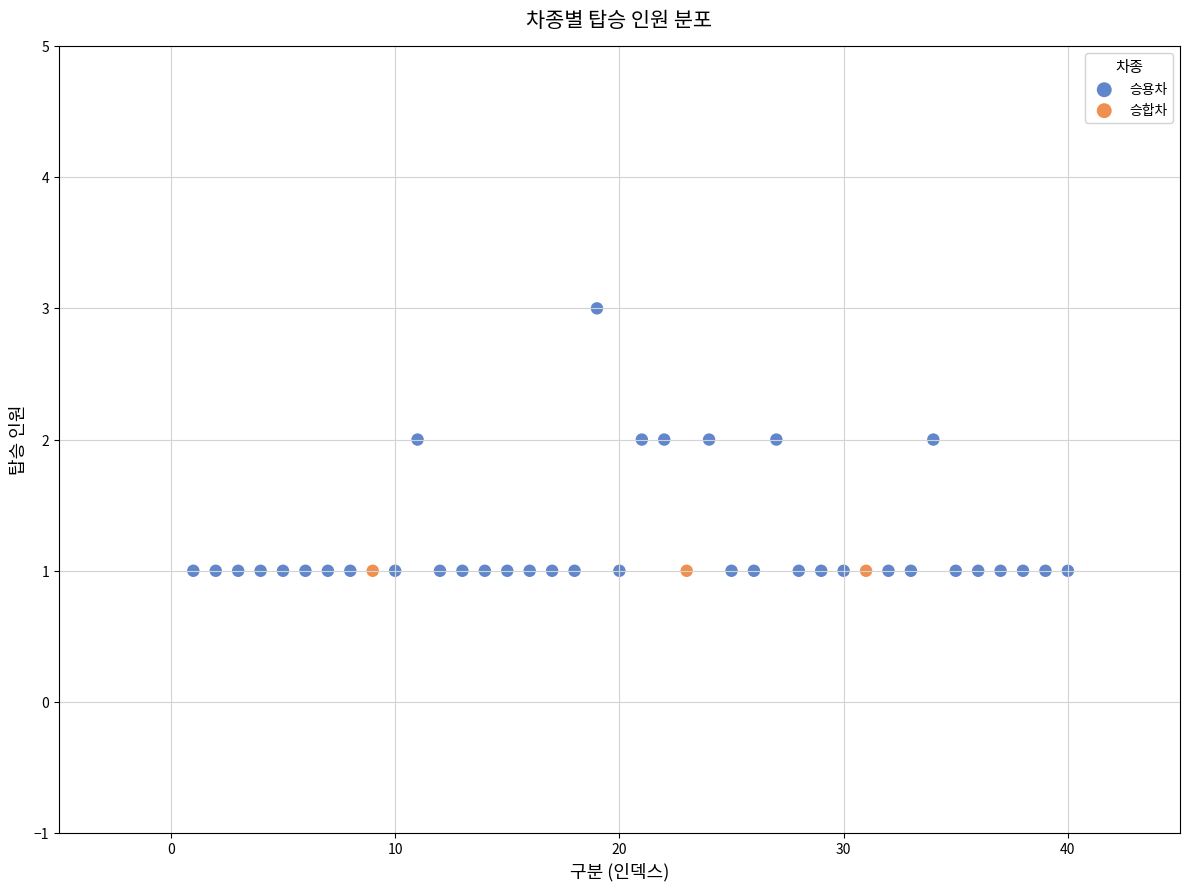

Which series reaches the maximum Y coordinate?

승용차